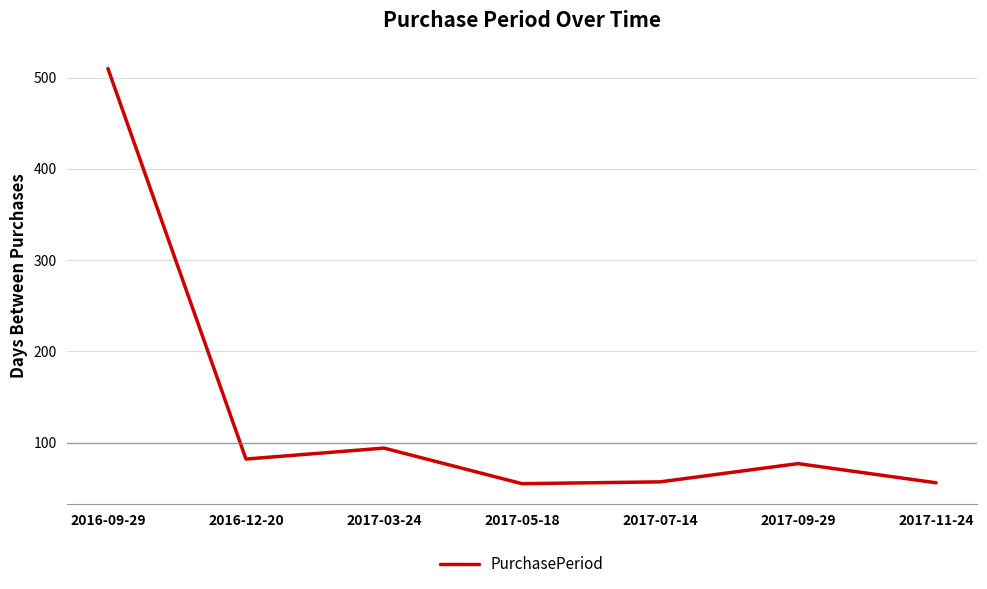

At which label is the value closest to 282?

2017-03-24